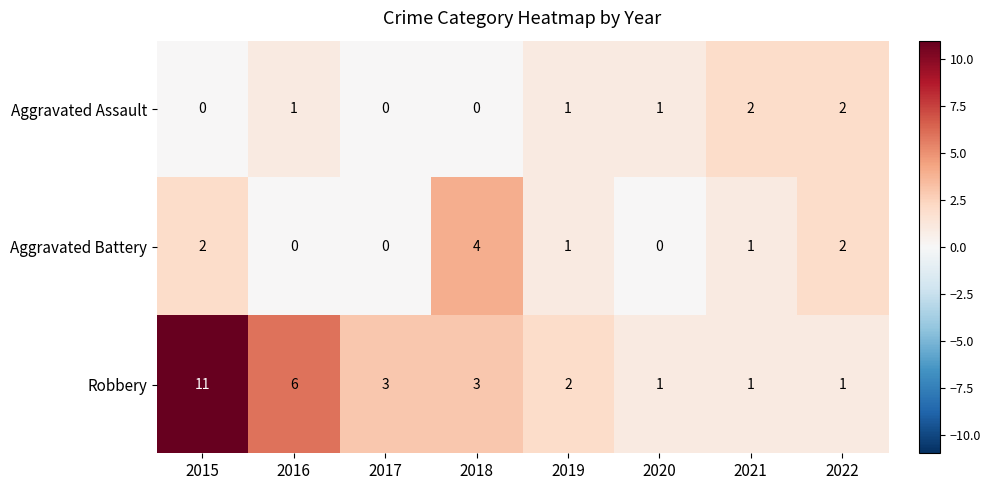

Between 2016 and 2021, which series saw the biggest shift?

Robbery